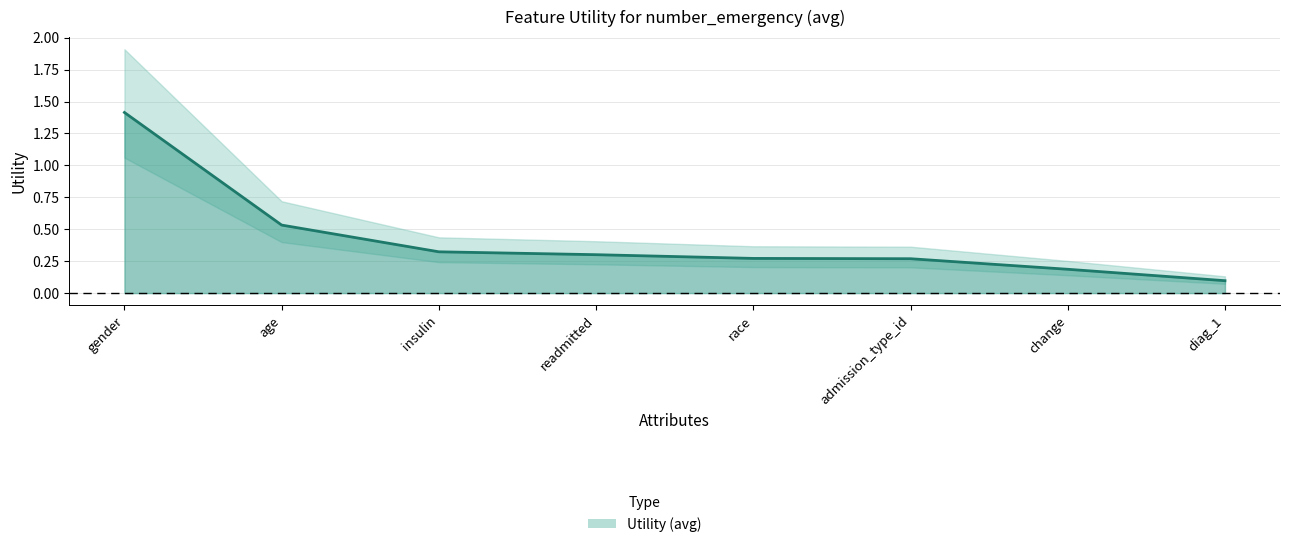

What is the minimum value shown in the chart?

0.1